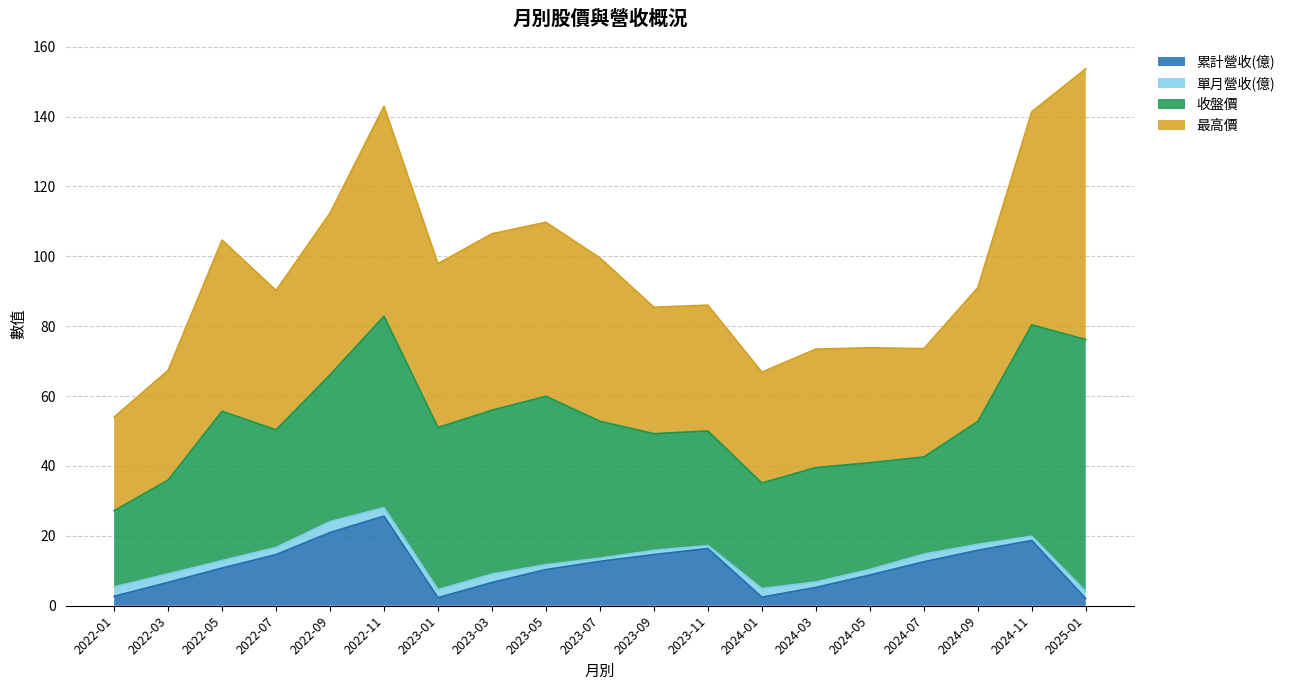

Does the chart have visible grid lines?

Yes